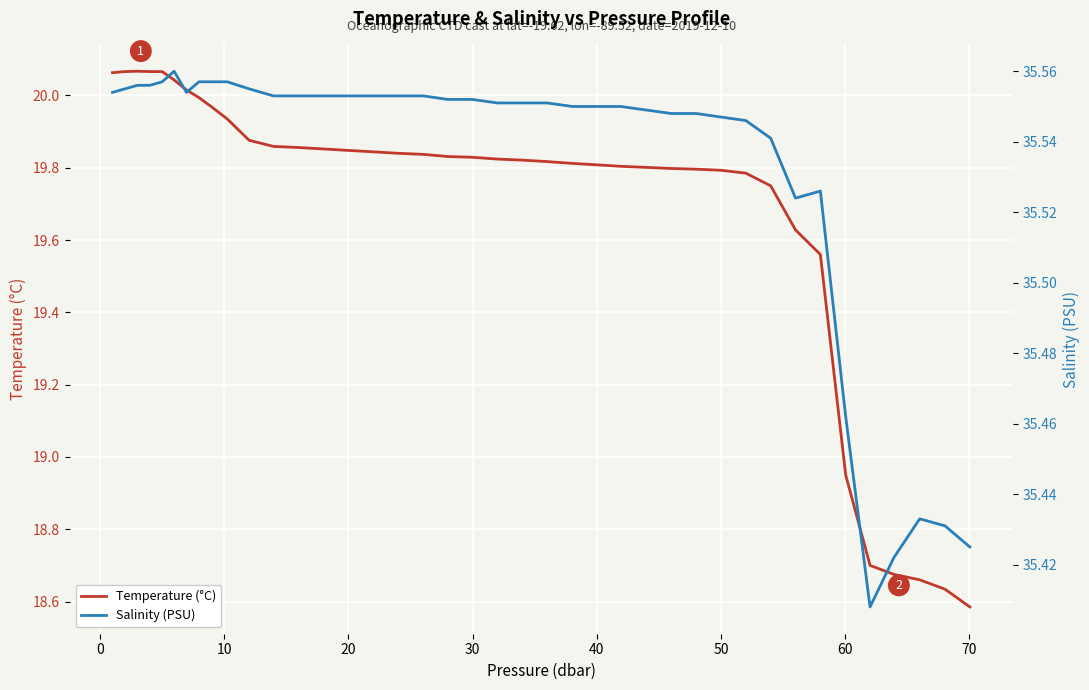

List the series in order of their overall mean, lowest first.

Temperature (°C), Salinity (PSU)